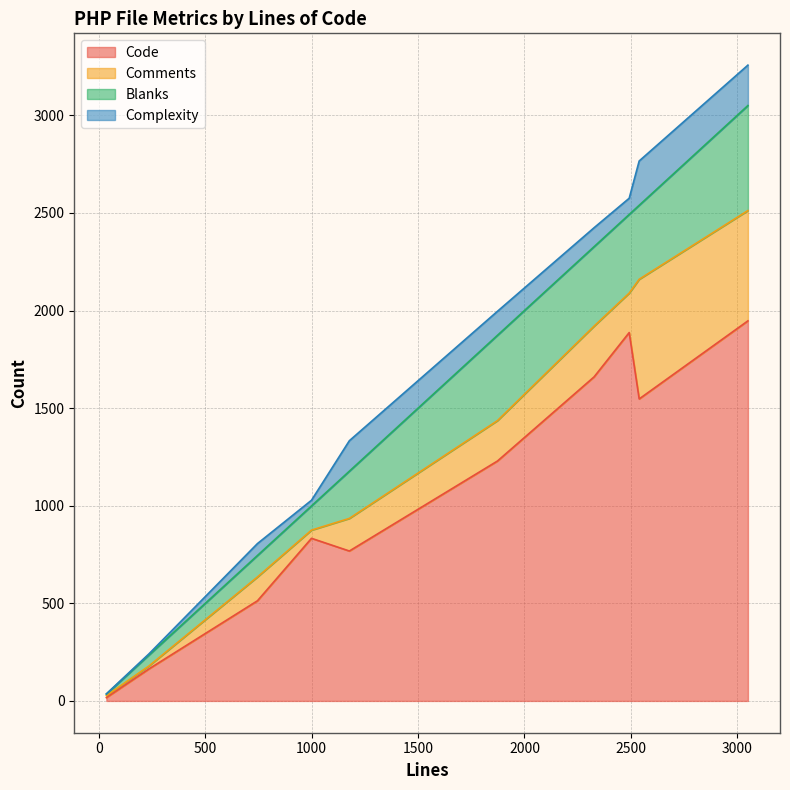

In Code, how many points are lower than both neighbors (excluding endpoints)?

2